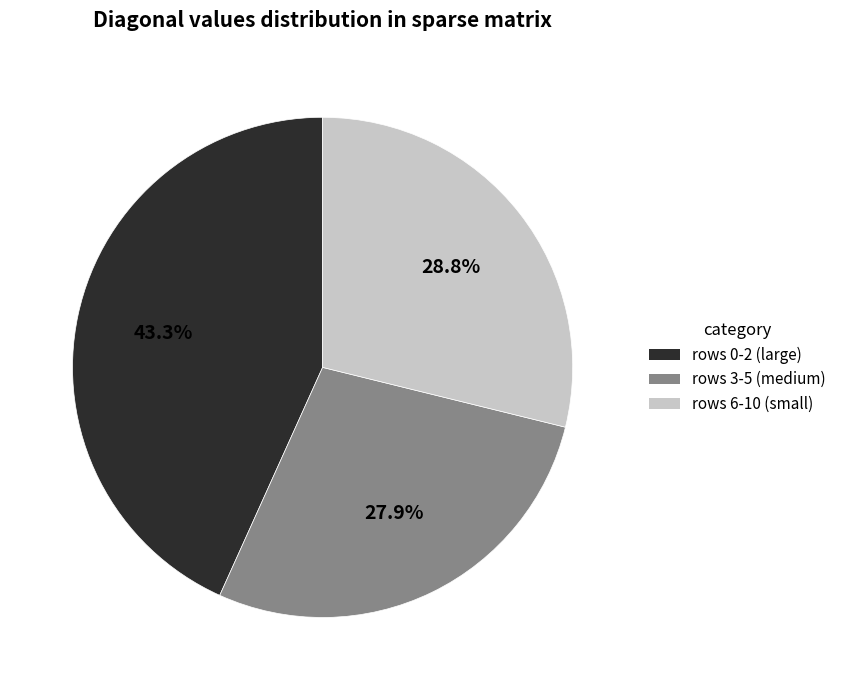

Is there a majority slice in this chart?

No